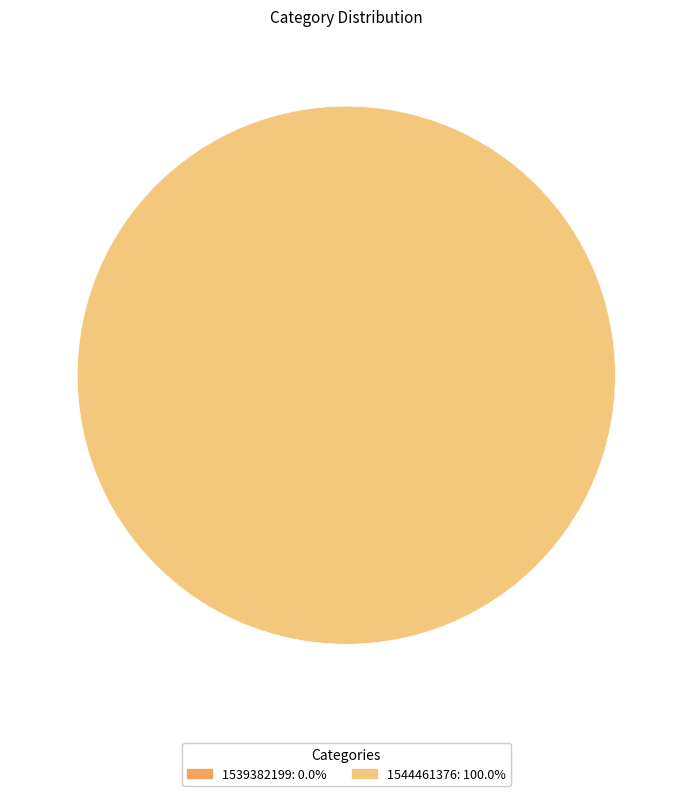

What is the change in value from 1539382199 to 1544461376?

+1